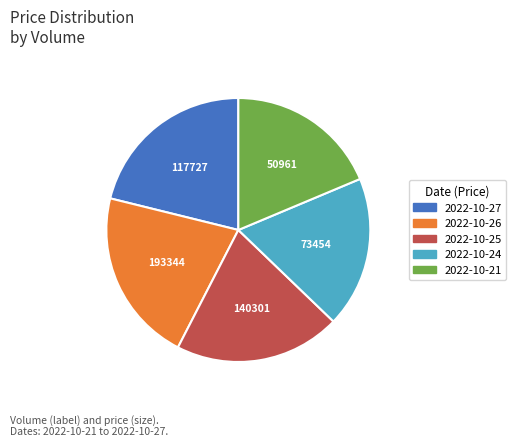

How many slices are in this pie chart?

5